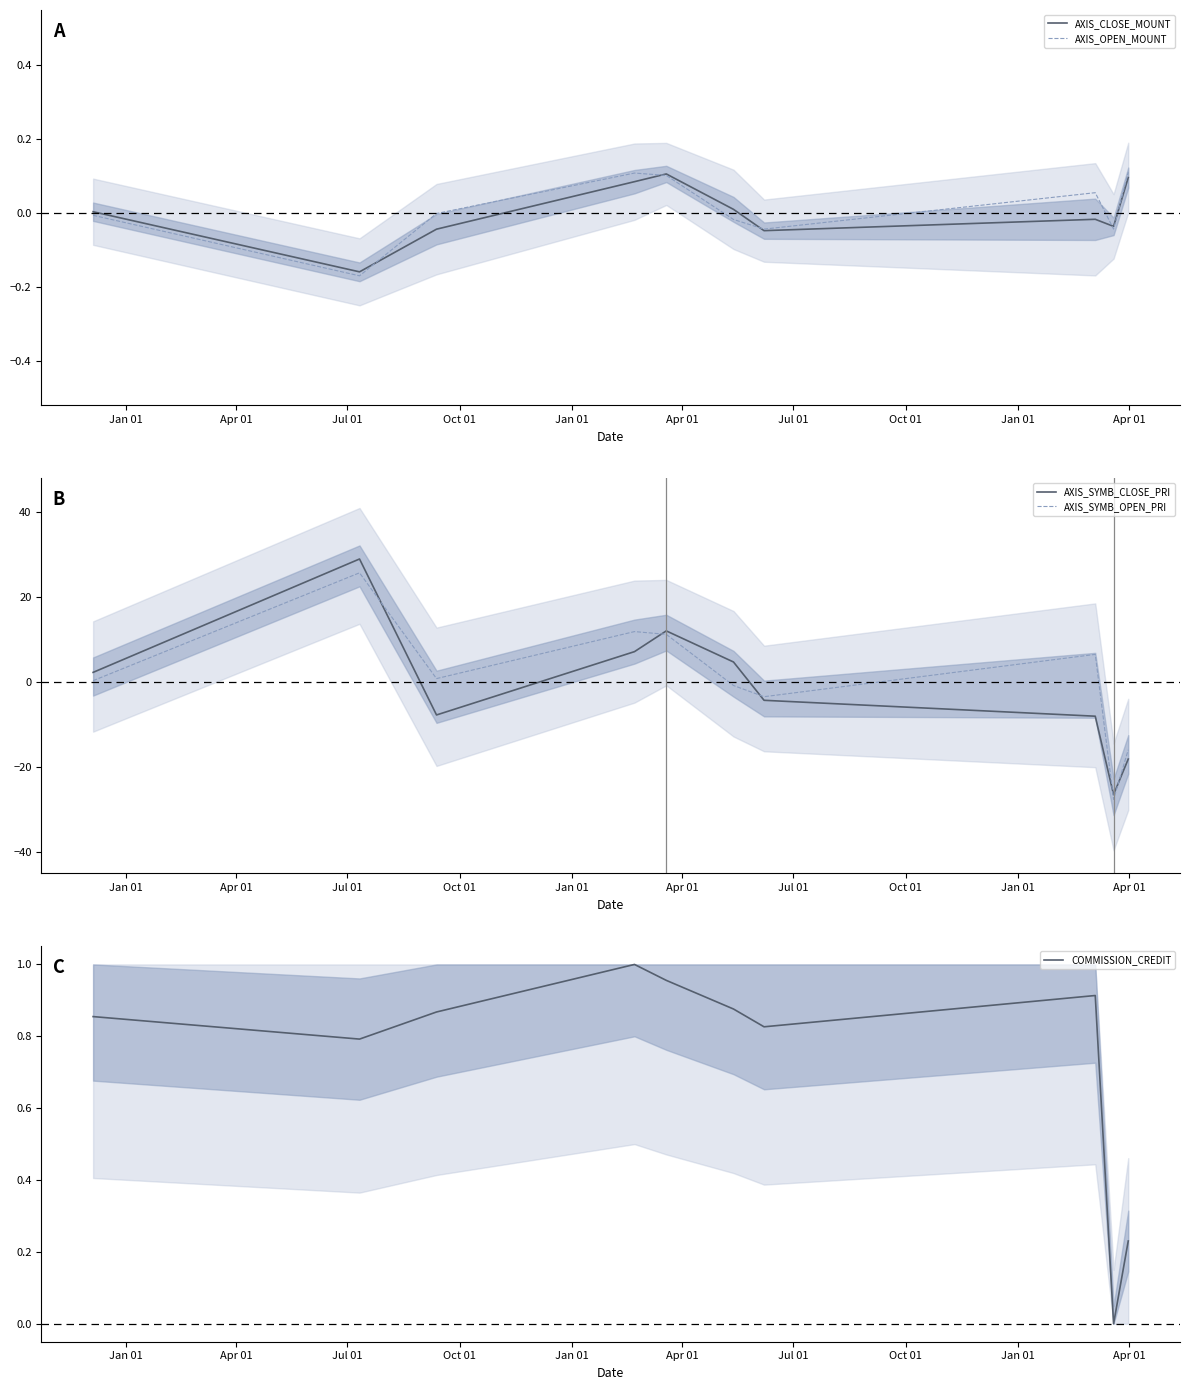

Reading left to right, transcribe all the data shown in this chart.

AXIS_CLOSE_MOUNT: 0.0	-0.2	-0.0	0.1	0.1	0.0	-0.0	-0.0	-0.0	0.1
AXIS_OPEN_MOUNT: -0.0	-0.2	-0.0	0.1	0.1	-0.0	-0.0	0.1	-0.0	0.1
AXIS_SYMB_CLOSE_PRI: 2.3	29.0	-7.7	7.2	12.1	4.8	-4.3	-8.0	-26.4	-18.1
AXIS_SYMB_OPEN_PRI: 0.4	25.7	0.9	11.9	11.3	-0.8	-3.4	6.6	-27.5	-15.9
COMMISSION_CREDIT: 0.9	0.8	0.9	1.0	1.0	0.9	0.8	0.9	0.0	0.2